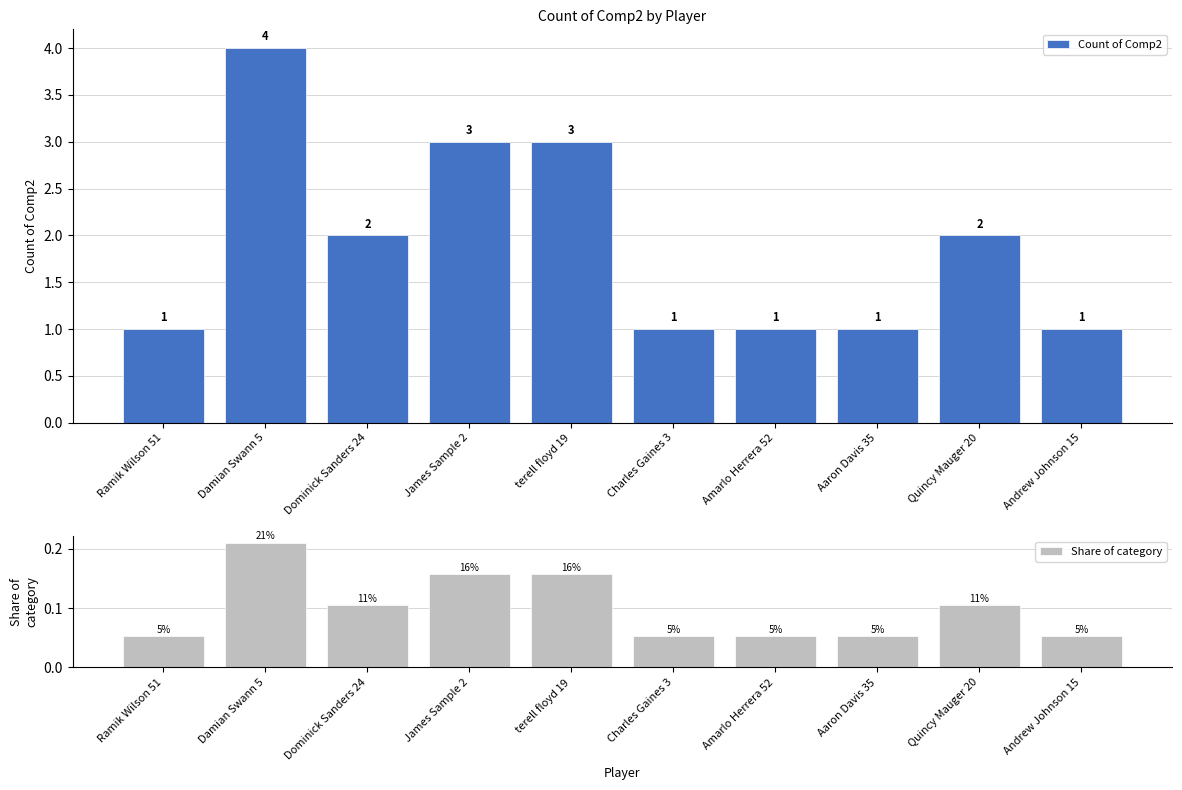

Which category has the highest value in the Count of Comp2 series?

Damian Swann 5